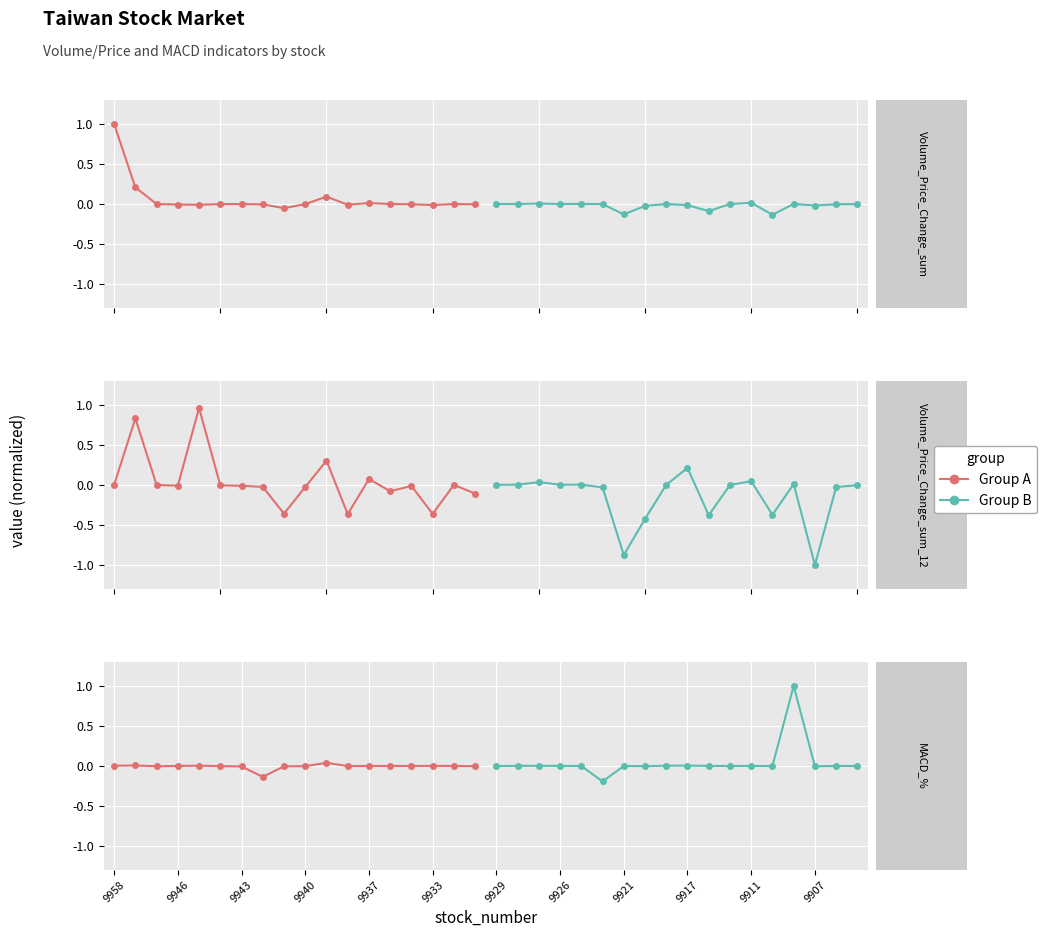

The value of Group A at 9937 is 0.0. True or false?

True